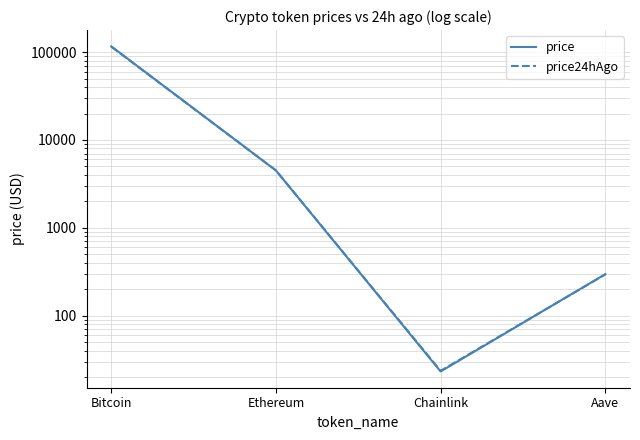

What is the sum of all price values?

121150.8